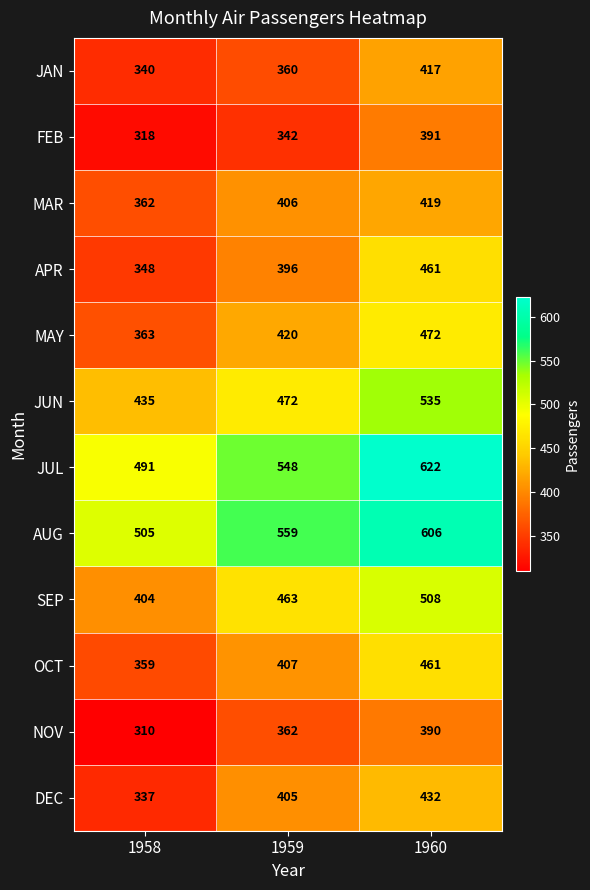

What is the sum of the NOV values at 1958 and 1959?

672